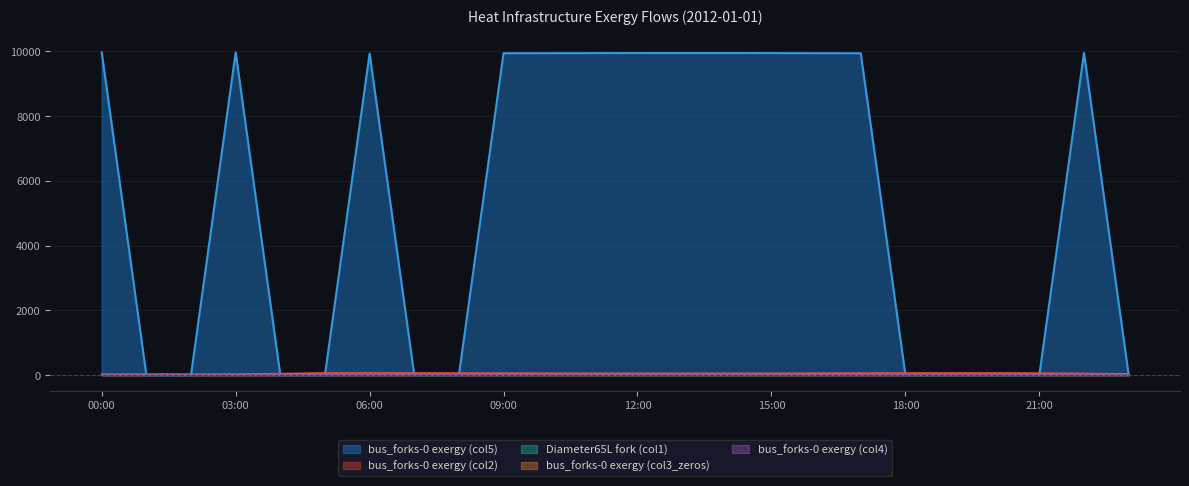

At how many categories does at least one series exceed 8531?

13